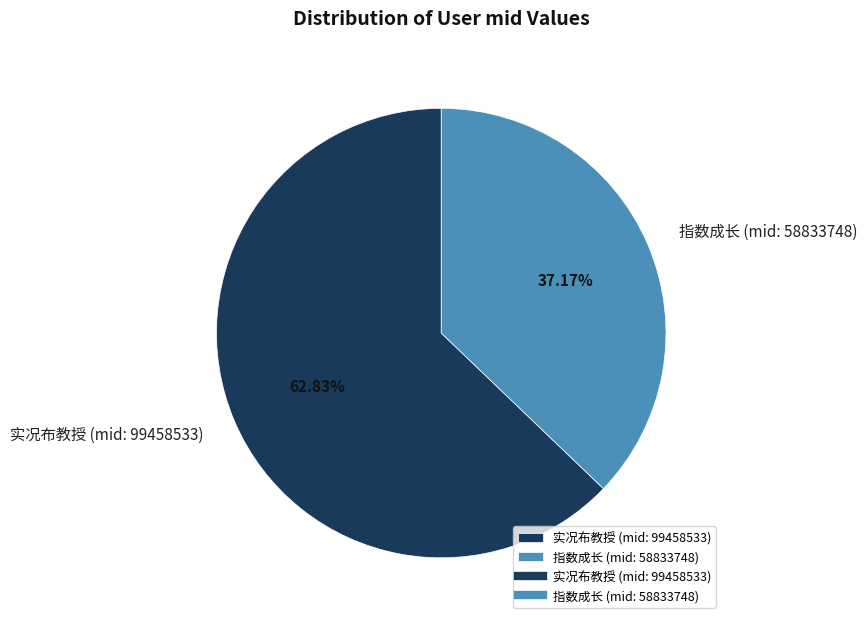

Which slice is the largest?

实况布教授 (mid: 99458533)